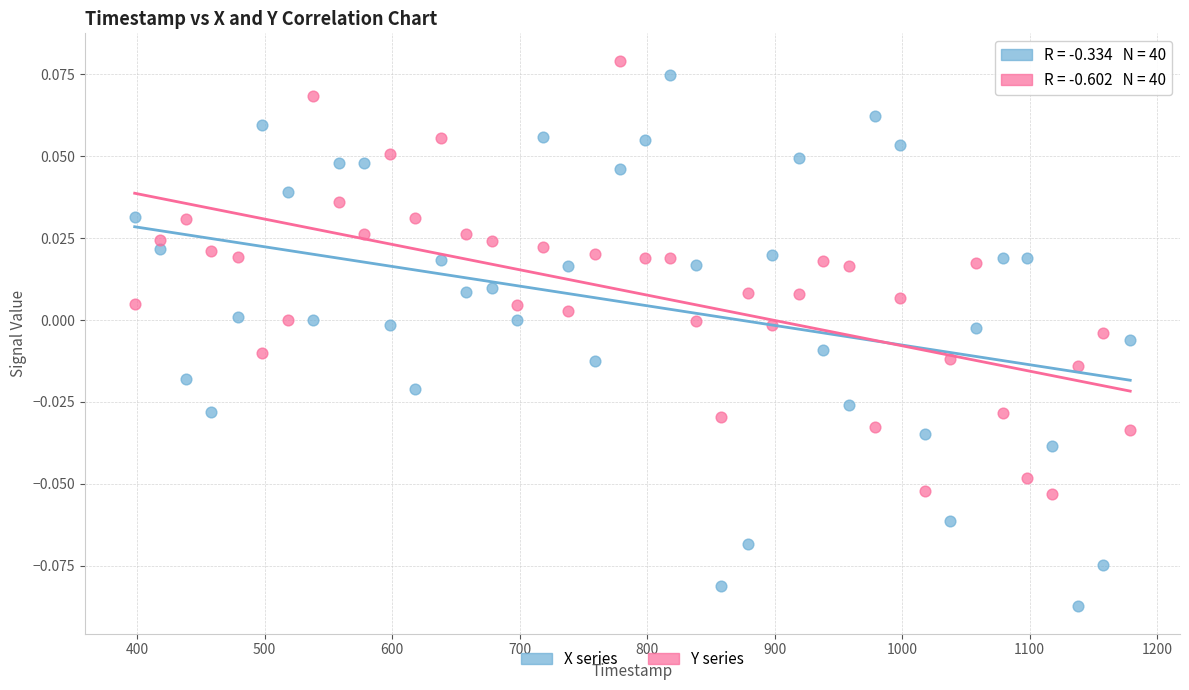

What is the X range (max minus min) for the scatter plot?

781.0